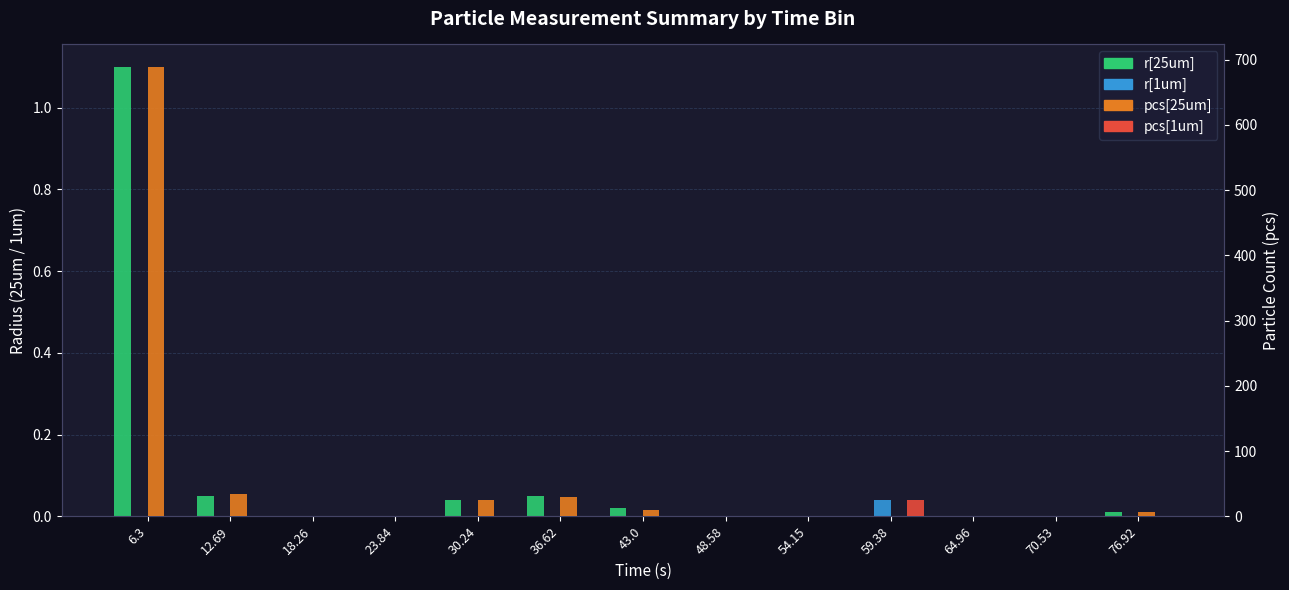

Where is r[25um] nearest to the value 0?

18.26